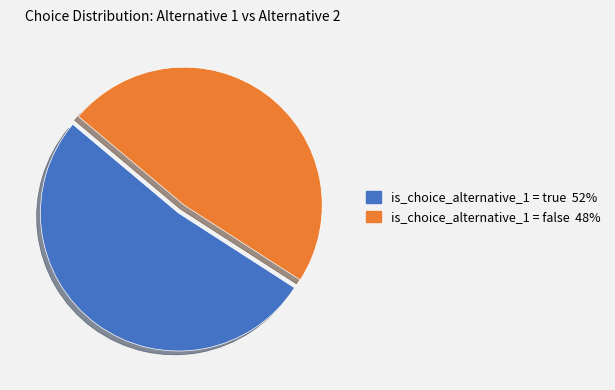

Does any single category account for the majority?

Yes